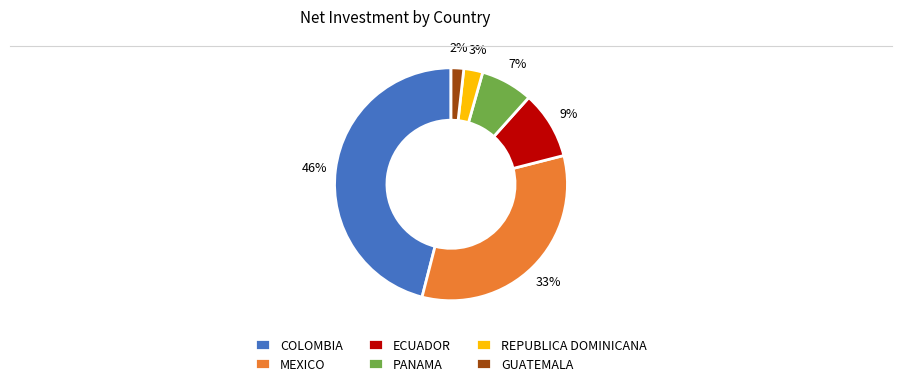

To the nearest percent, what is the difference between the largest and smallest slice percentages?

44%